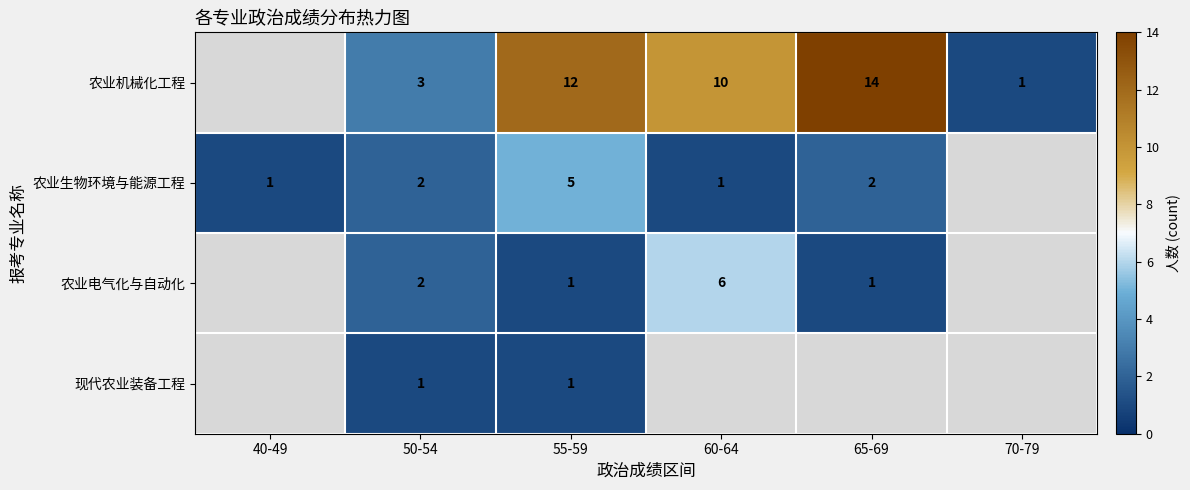

Is it true that 农业生物环境与能源工程 equals 2 at 65-69?

True